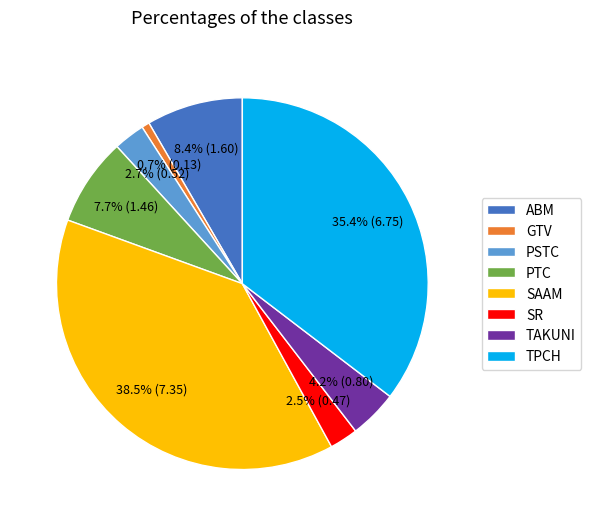

Which category has the biggest portion of the pie?

SAAM